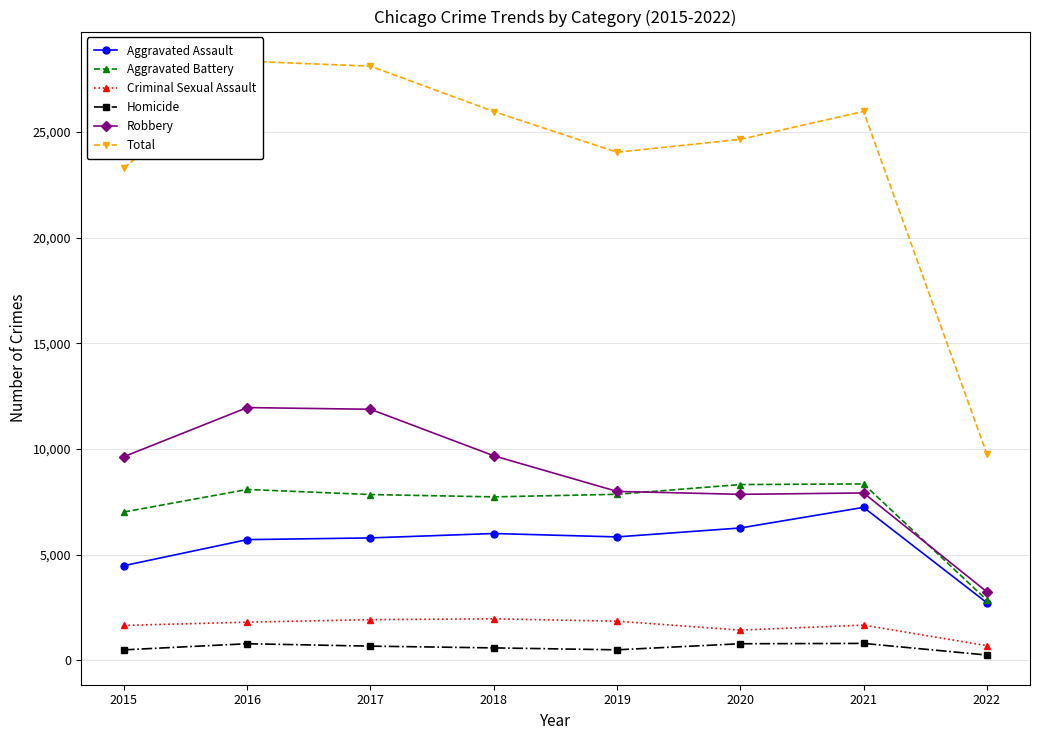

True or false: Homicide and Aggravated Assault intersect in this chart.

False